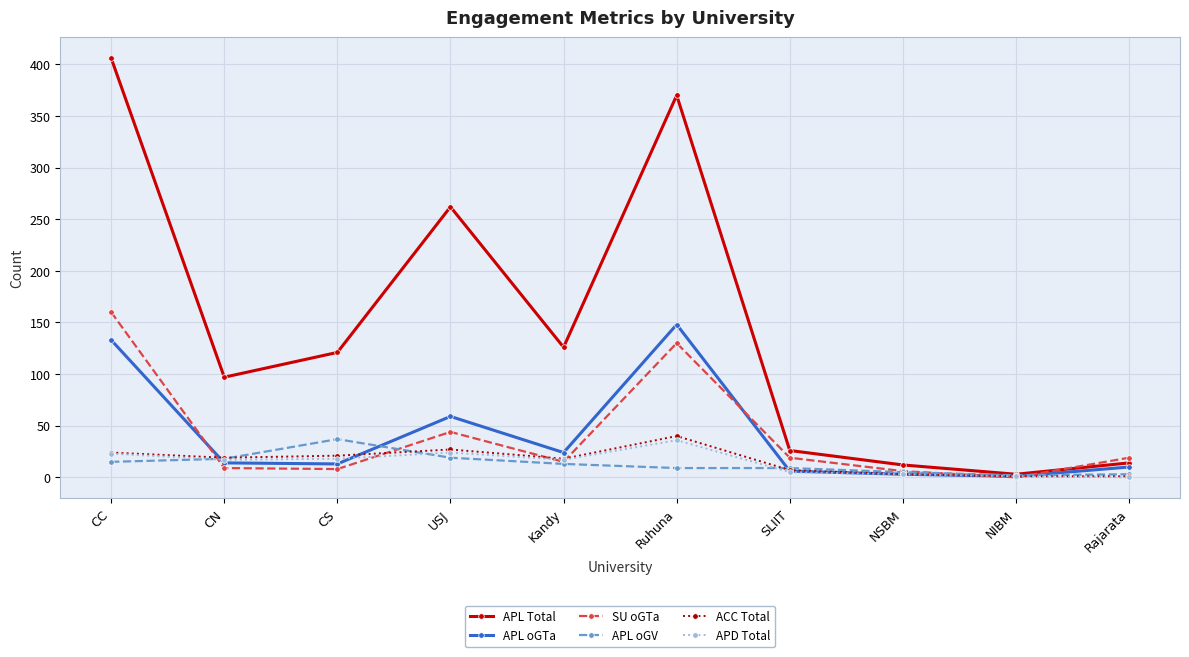

What is the label of the 7th point from the right?

USJ